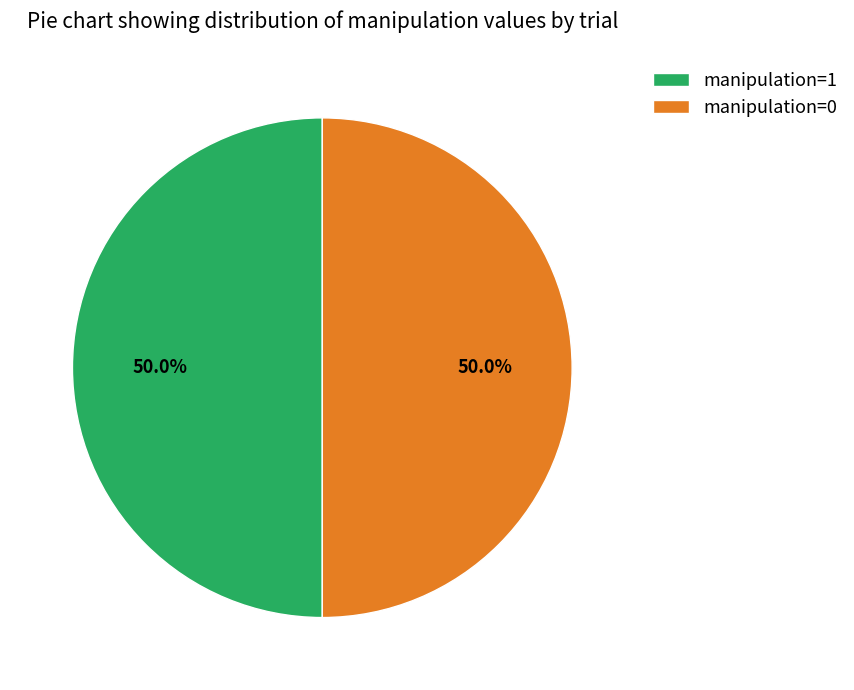

What portion of the pie excludes manipulation=0?

50.0%